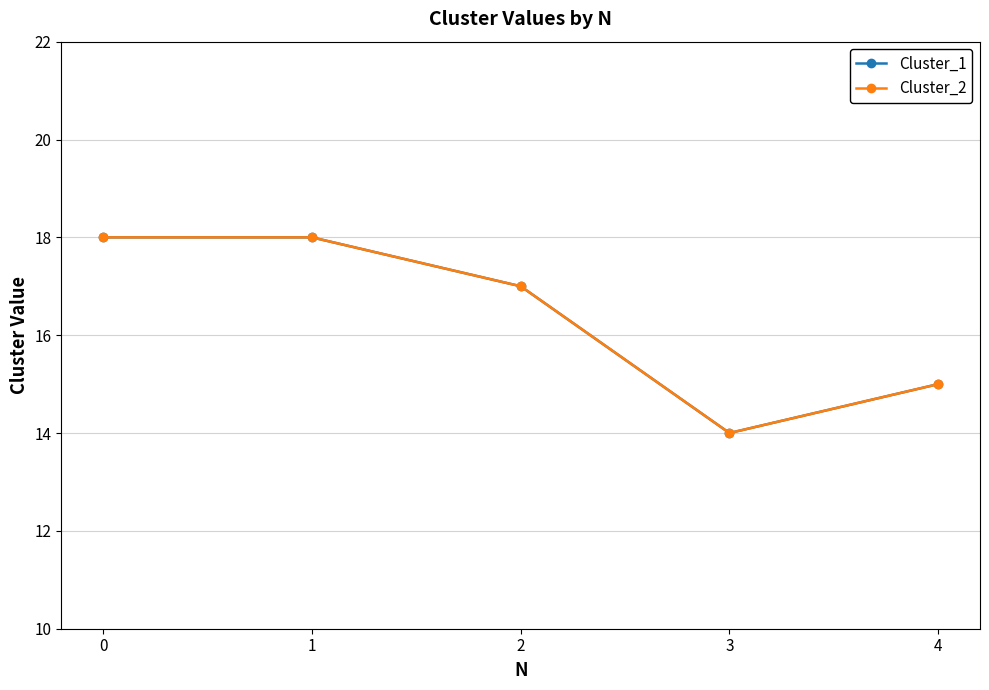

At which label does Cluster_1 reach its minimum?

3